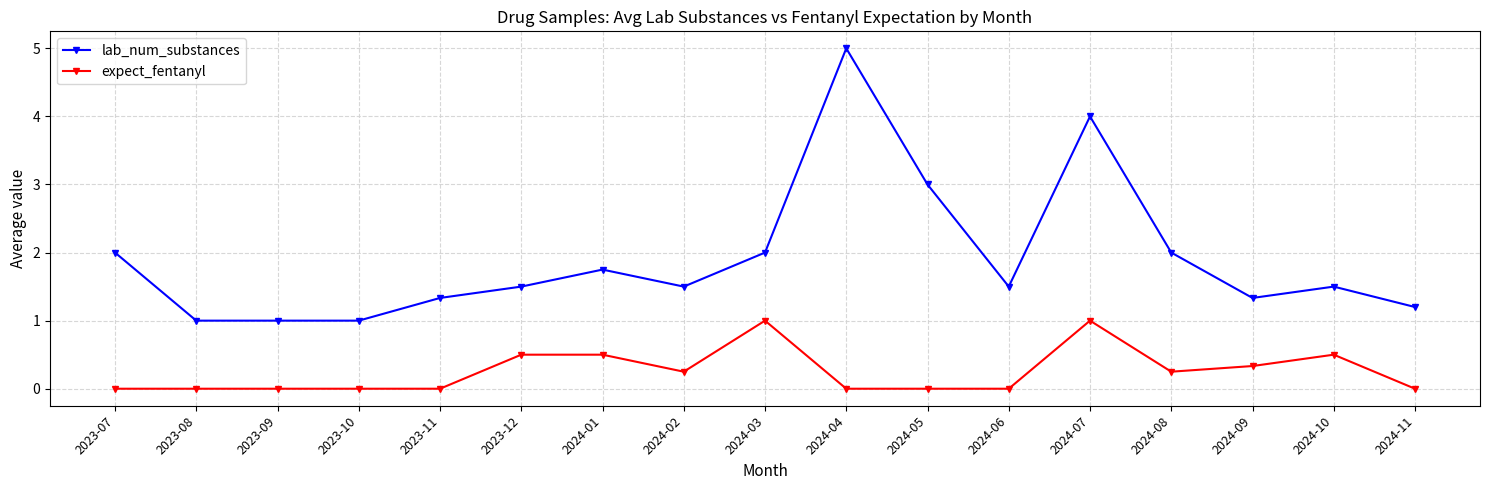

Which series has the largest total across all categories?

lab_num_substances